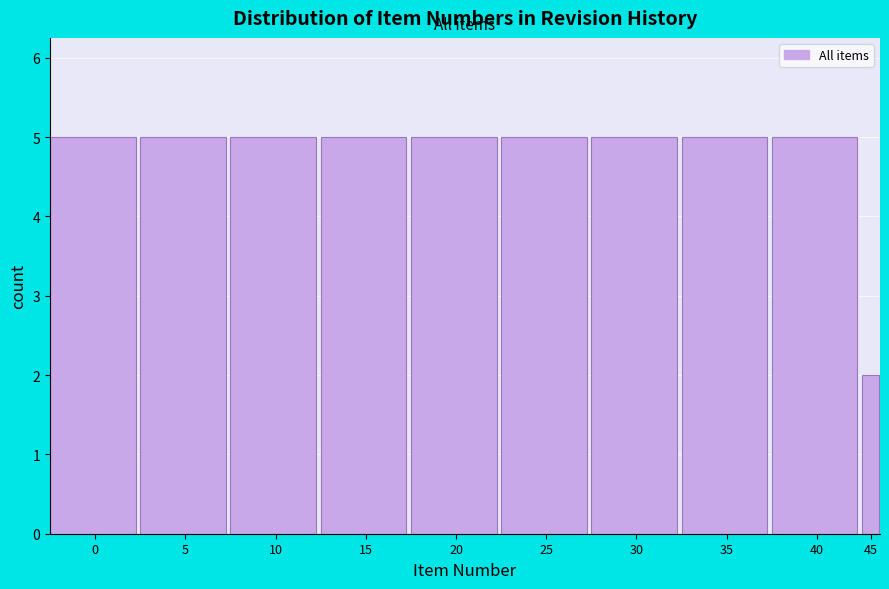

Reading left to right, transcribe all the data shown in this chart.

0=5	5=5	10=5	15=5	20=5	25=5	30=5	35=5	40=5	45=2